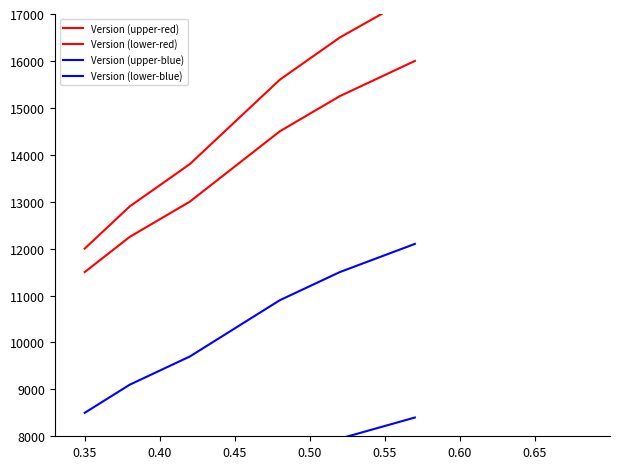

At which label does Version (lower-red) reach its minimum?

0.35